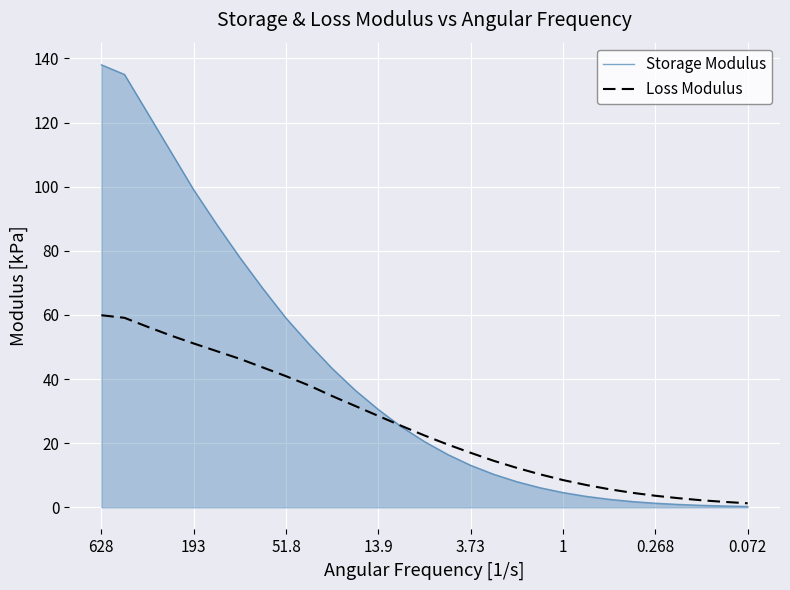

Which series has the widest spread of values?

Storage Modulus